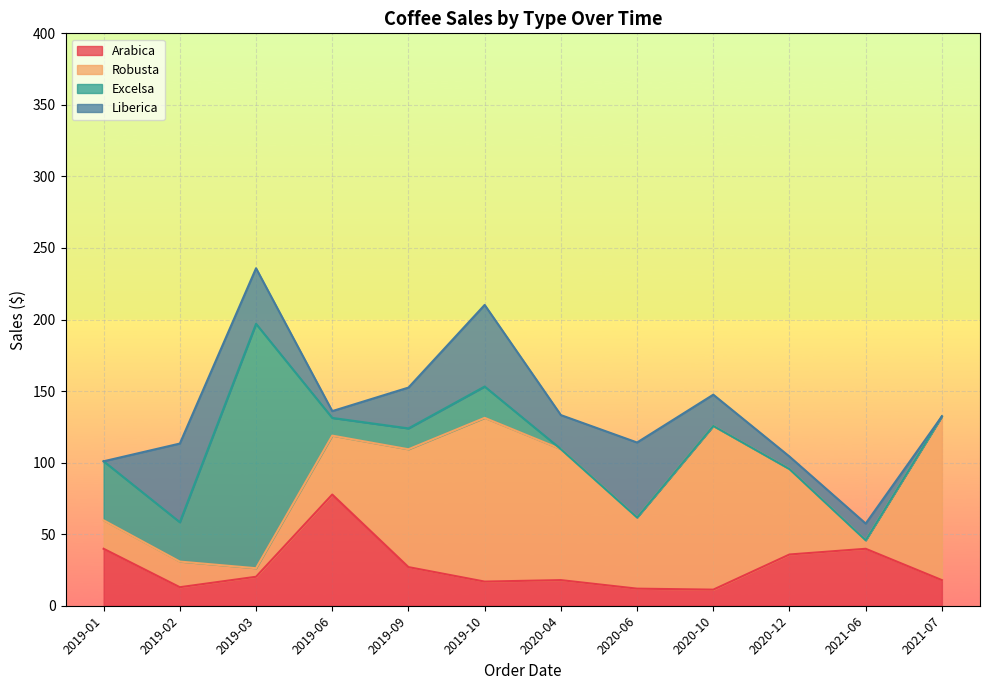

Reading right to left, extract all data points from this chart.

Arabica: 2021-07=17.9	2021-06=39.8	2020-12=35.8	2020-10=11.2	2020-06=11.9	2020-04=17.9	2019-10=16.9	2019-09=27.0	2019-06=77.7	2019-03=20.2	2019-02=12.9	2019-01=39.8
Robusta: 2021-07=114.4	2021-06=6.0	2020-12=59.7	2020-10=114.4	2020-06=49.8	2020-04=91.5	2019-10=114.4	2019-09=82.3	2019-06=41.2	2019-03=6.0	2019-02=17.9	2019-01=19.9
Excelsa: 2021-07=0.0	2021-06=0.0	2020-12=0.0	2020-10=0.0	2020-06=0.0	2020-04=0.0	2019-10=21.9	2019-09=14.6	2019-06=12.4	2019-03=170.8	2019-02=27.5	2019-01=41.2
Liberica: 2021-07=0.0	2021-06=11.7	2020-12=8.7	2020-10=21.8	2020-06=52.4	2020-04=23.8	2019-10=57.1	2019-09=28.5	2019-06=4.8	2019-03=38.9	2019-02=55.0	2019-01=0.0